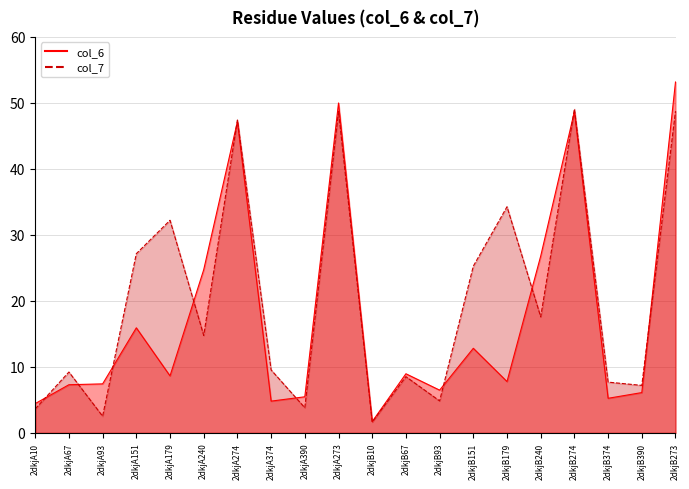

What is the label of the 2nd point from the right?

2dkjB390